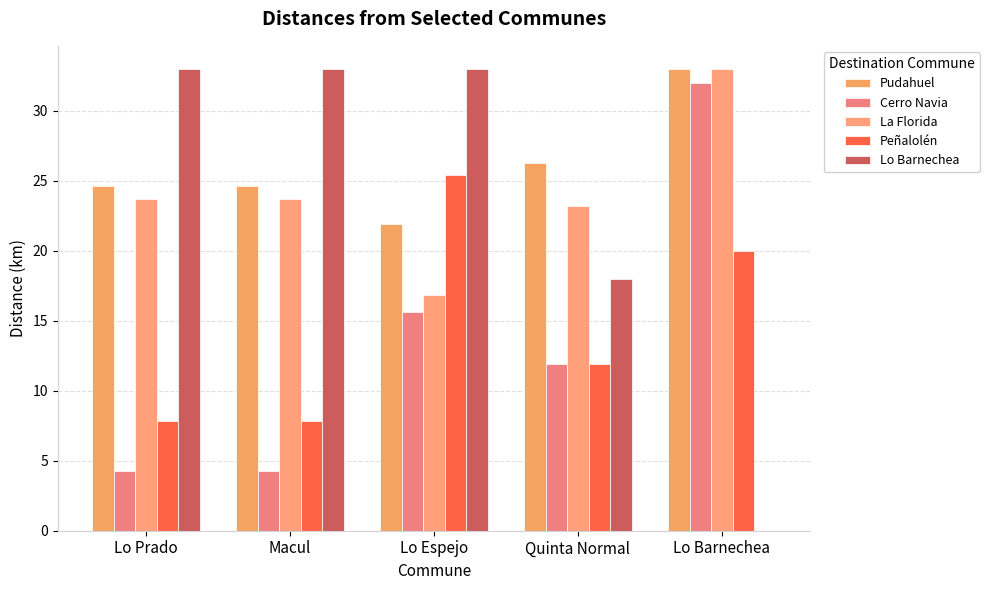

Are the bars horizontal?

No